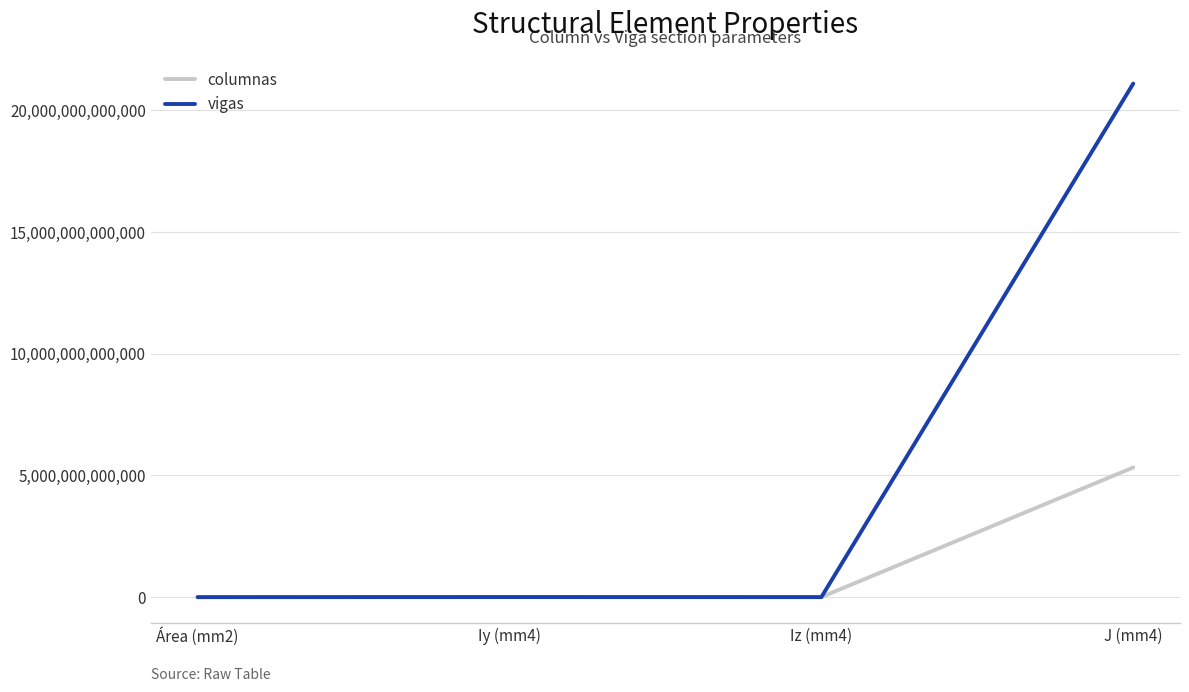

Which series has the largest range (max minus min)?

vigas